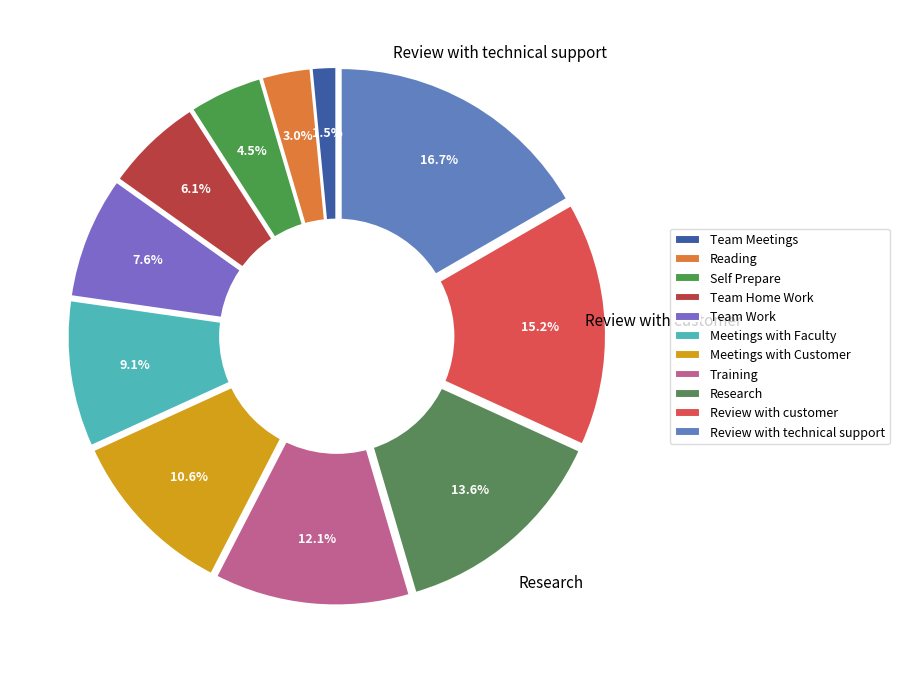

To the nearest percent, what percentage of the pie is Training?

12%